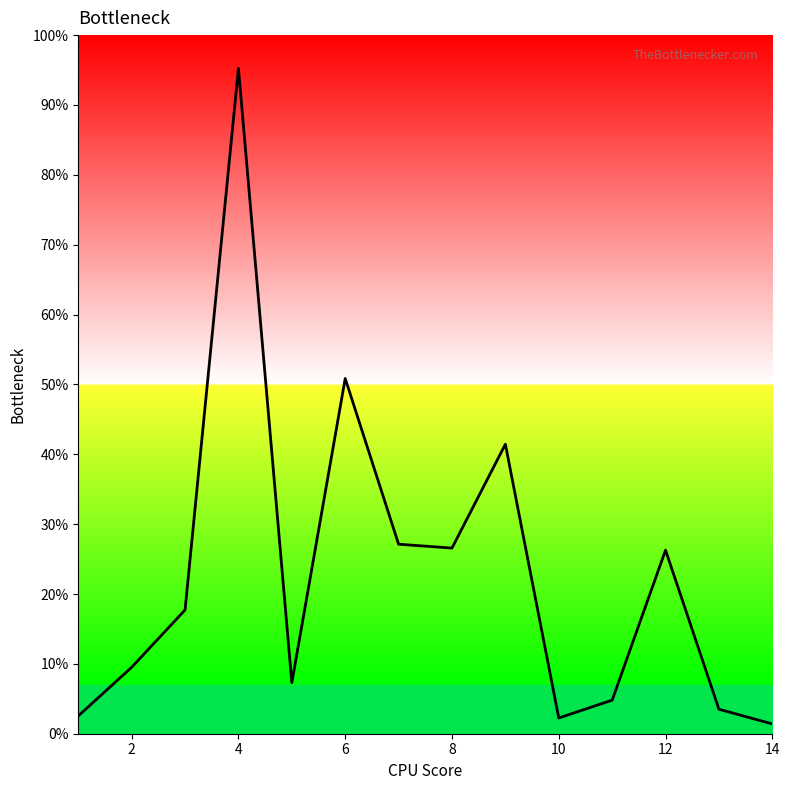

Does the chart display data point markers on the line(s)?

No